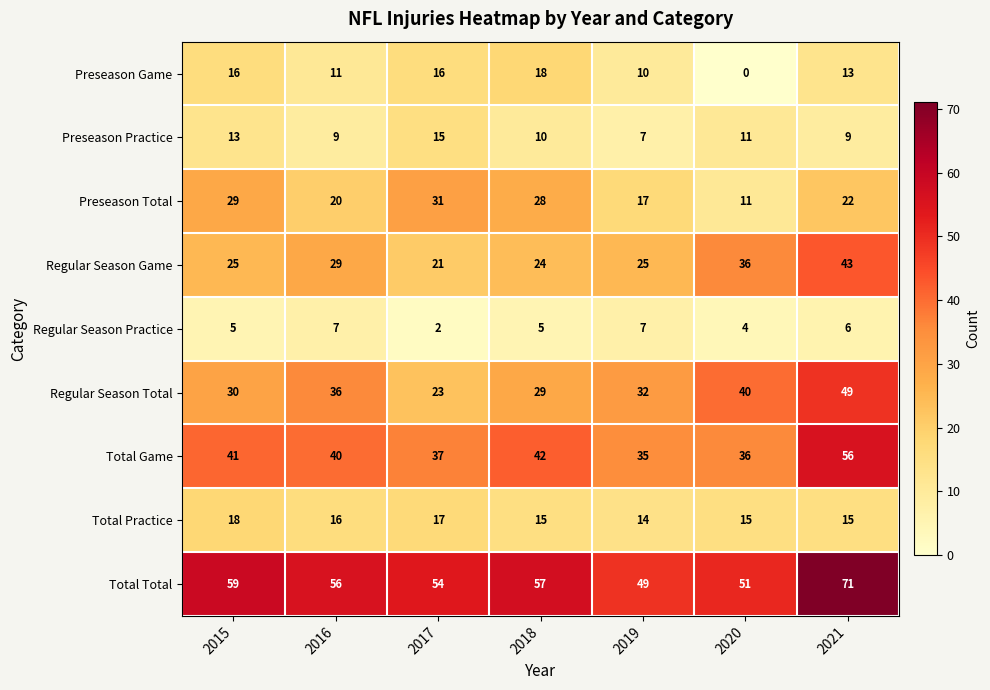

What is the sum of the Preseason Practice values at 2015 and 2019?

20